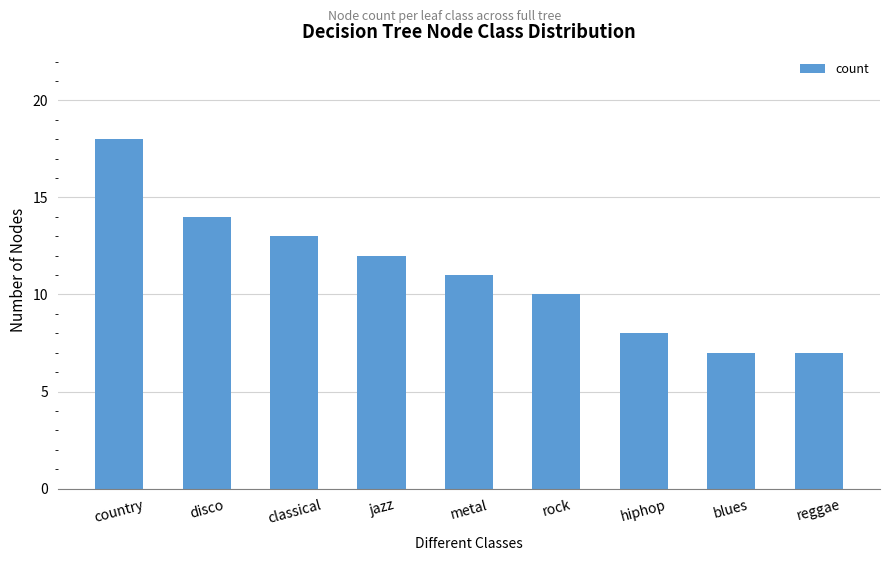

Reading left to right, transcribe all the data shown in this chart.

country=18	disco=14	classical=13	jazz=12	metal=11	rock=10	hiphop=8	blues=7	reggae=7